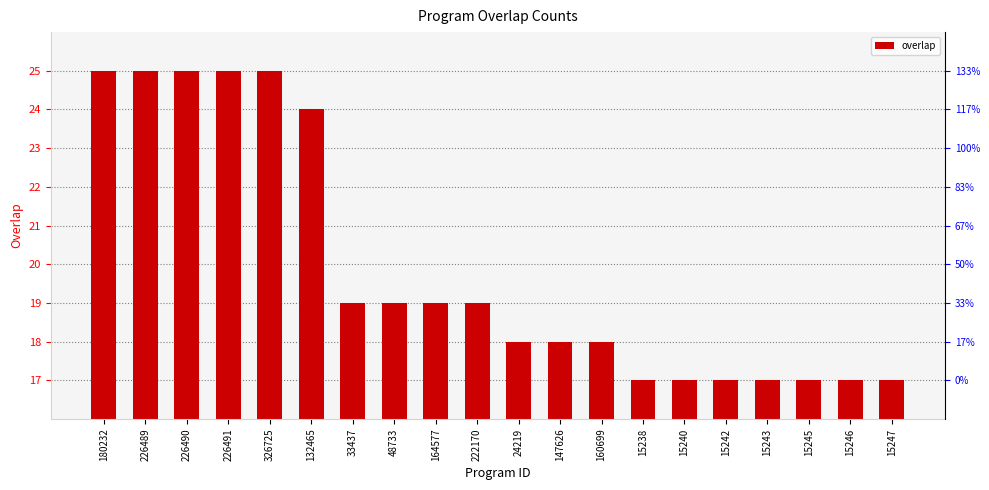

Which has a higher value, 222170 or 15245?

222170